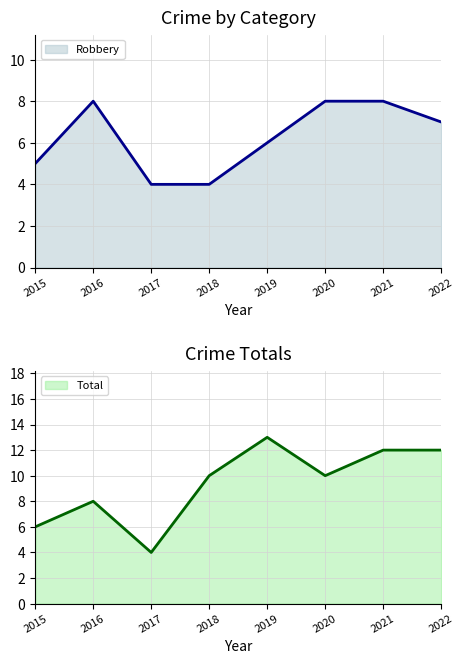

In Robbery, how many points are higher than both neighbors (excluding endpoints)?

1